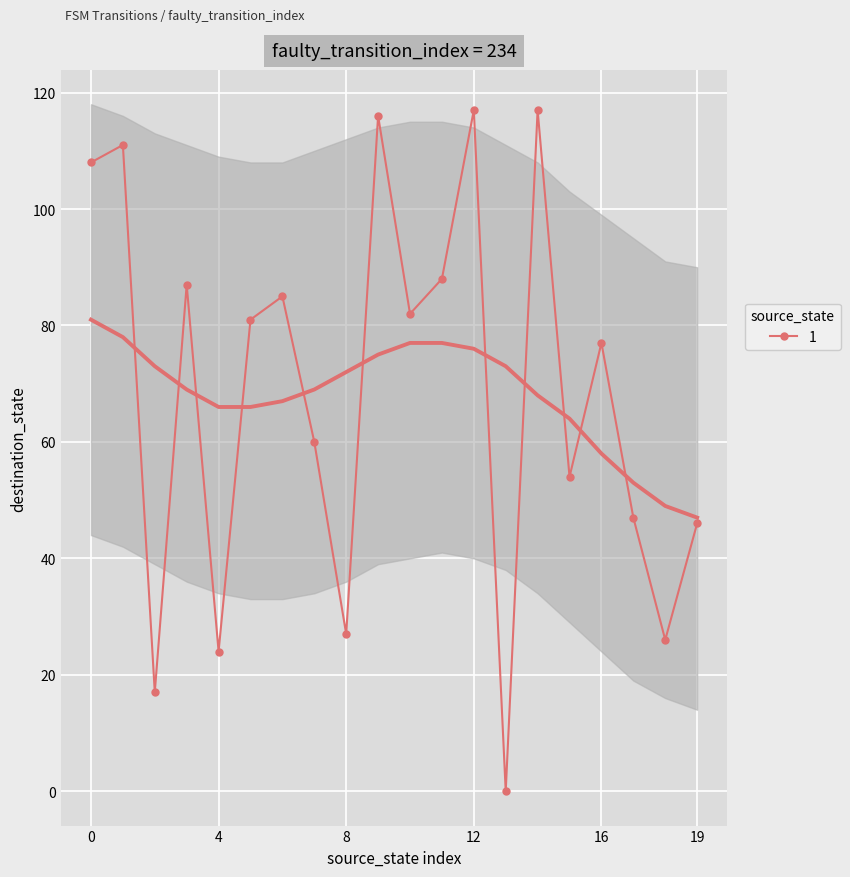

How many positive values are there?

19